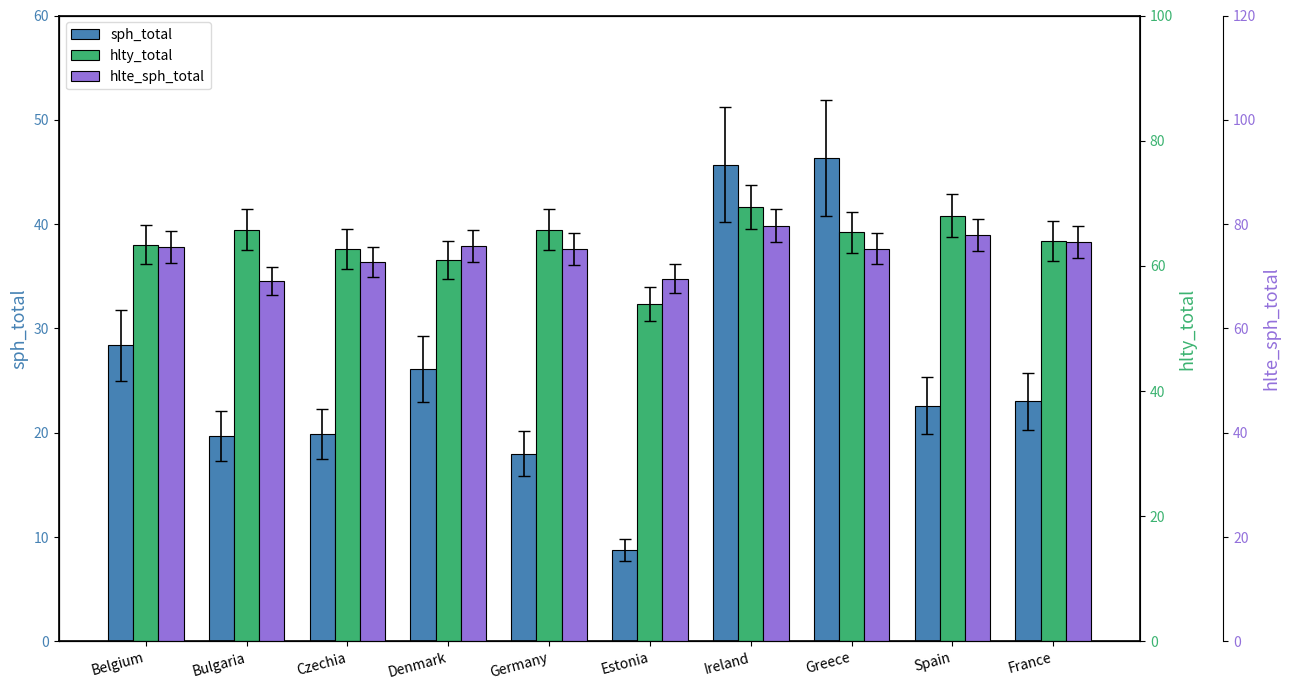

Reading left to right, list all the values displayed in this chart.

sph_total: 28.4	19.7	19.9	26.1	18.0	8.8	45.7	46.3	22.6	23.0
hlty_total: 63.4	65.8	62.7	60.9	65.8	53.9	69.4	65.4	68.0	63.9
hlte_sph_total: 75.6	69.1	72.7	75.8	75.2	69.5	79.7	75.3	77.9	76.6